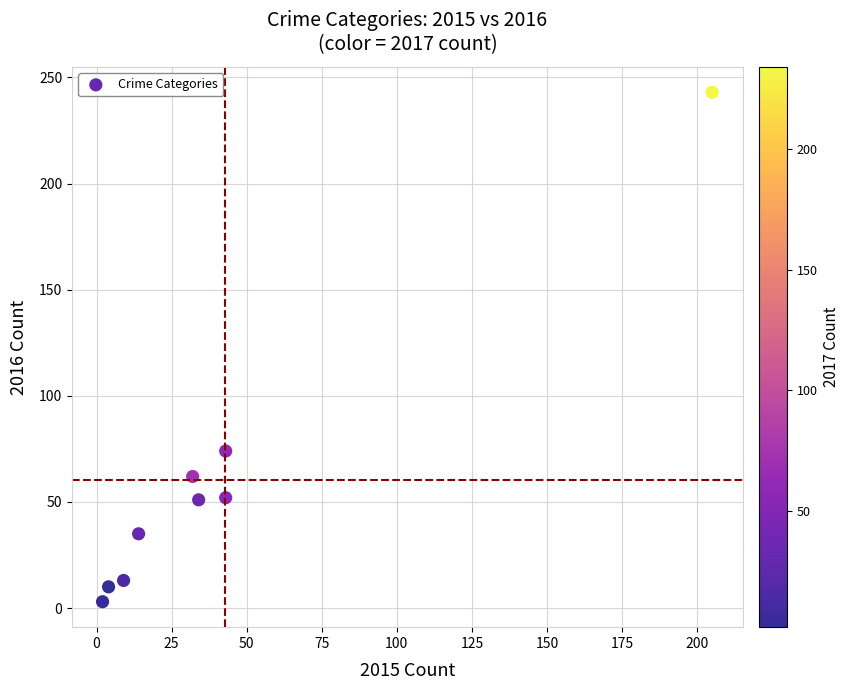

What Y value in the scatter plot is closest to 123?

74